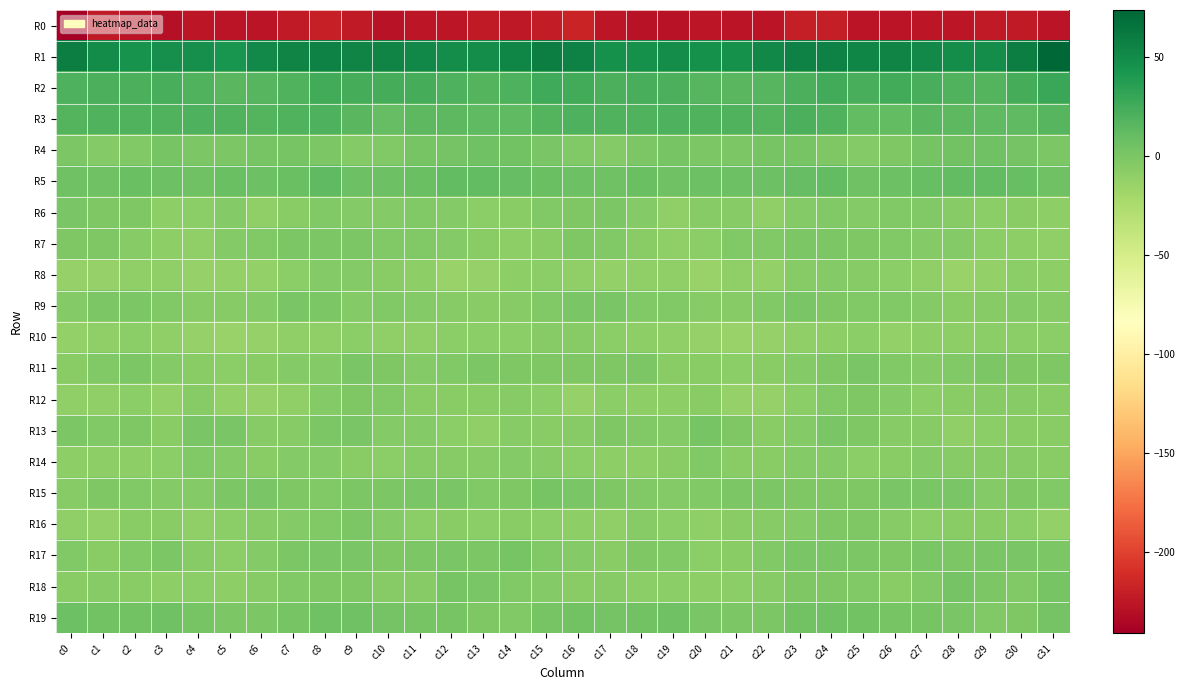

What is the spread (max minus min) of values at c11?

278.4